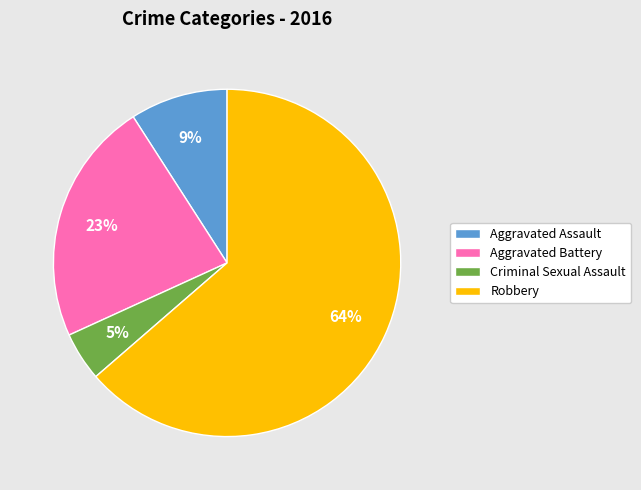

Is the sum of Robbery and Aggravated Battery greater than half?

Yes